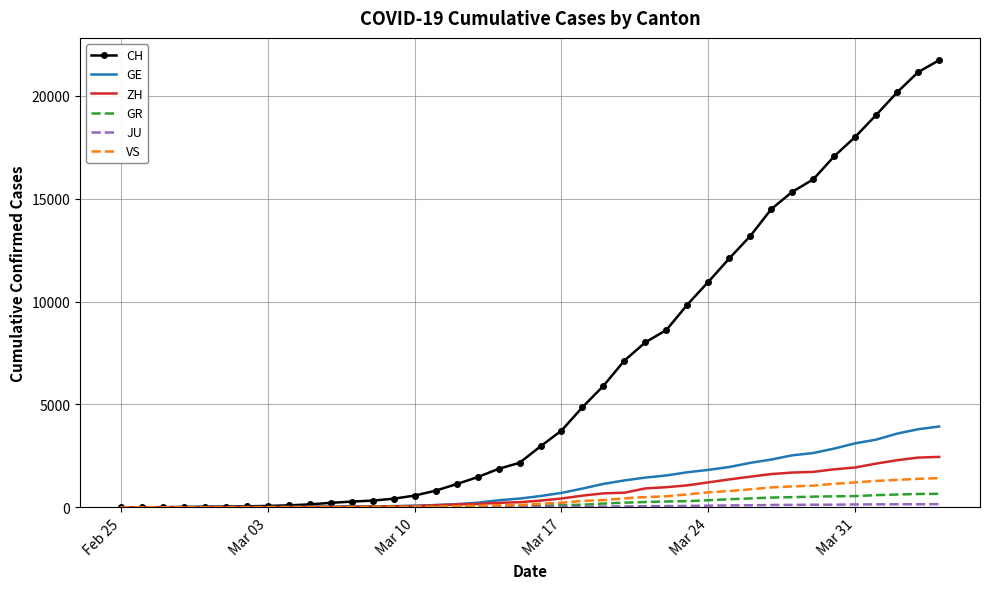

What is the highest value of the GR series?

657